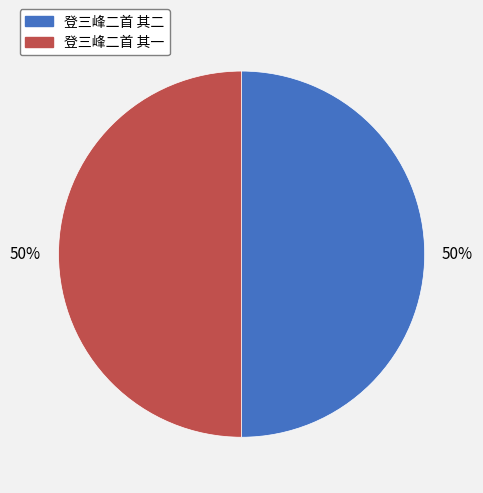

Count the number of slices in the pie.

2